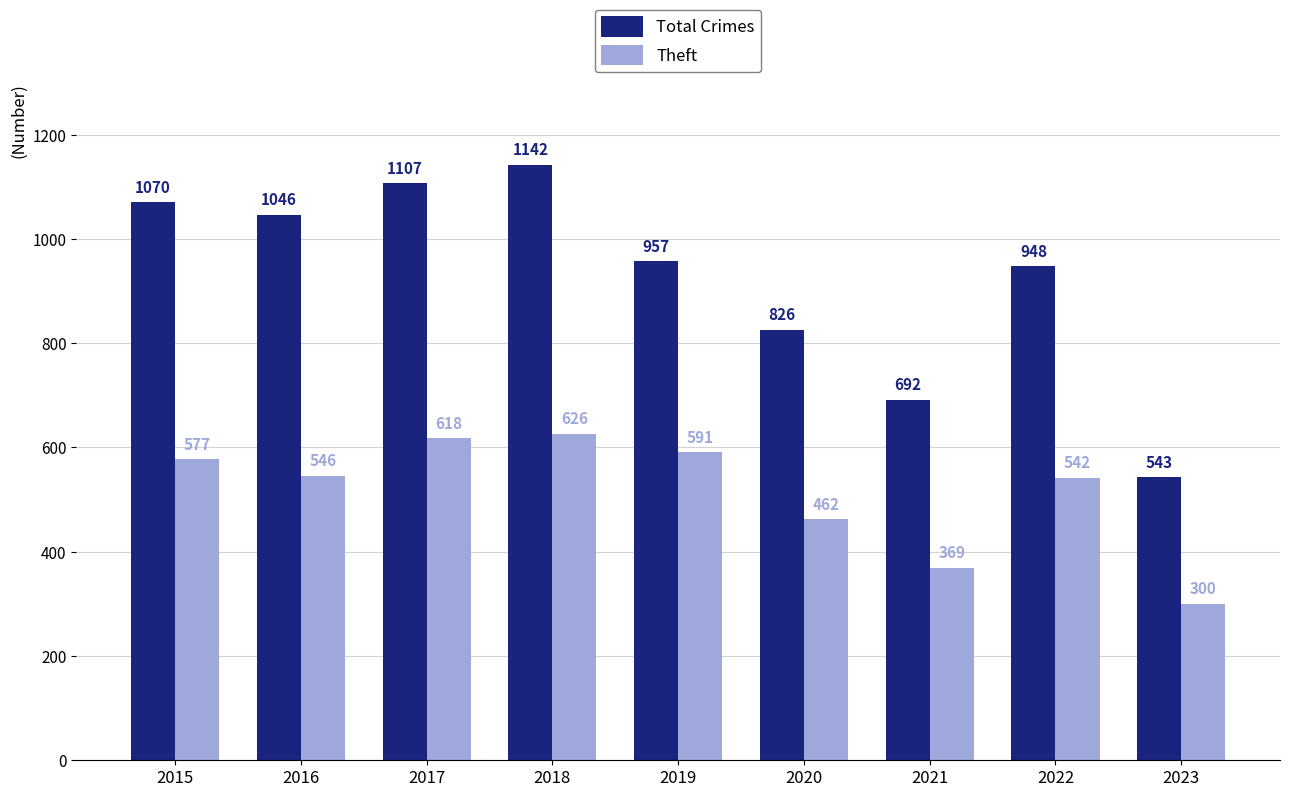

Reading left to right, what are all the values shown in this chart?

Total Crimes: 1070	1046	1107	1142	957	826	692	948	543
Theft: 577	546	618	626	591	462	369	542	300